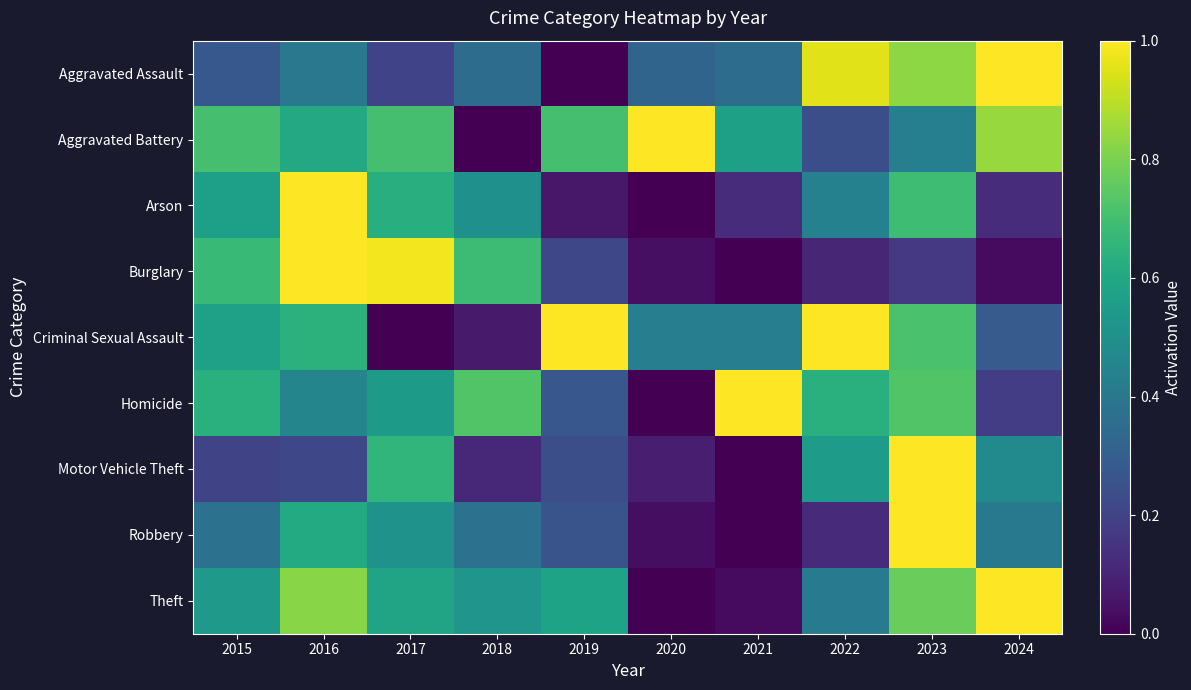

Reading left to right, transcribe all the data shown in this chart.

Aggravated Assault: 2015=0.3	2016=0.4	2017=0.2	2018=0.4	2019=0.0	2020=0.3	2021=0.4	2022=1.0	2023=0.8	2024=1.0
Aggravated Battery: 2015=0.7	2016=0.6	2017=0.7	2018=0.0	2019=0.7	2020=1.0	2021=0.6	2022=0.2	2023=0.4	2024=0.8
Arson: 2015=0.6	2016=1.0	2017=0.6	2018=0.5	2019=0.1	2020=0.0	2021=0.1	2022=0.4	2023=0.7	2024=0.1
Burglary: 2015=0.7	2016=1.0	2017=1.0	2018=0.7	2019=0.2	2020=0.0	2021=0.0	2022=0.1	2023=0.2	2024=0.0
Criminal Sexual Assault: 2015=0.6	2016=0.6	2017=0.0	2018=0.1	2019=1.0	2020=0.4	2021=0.4	2022=1.0	2023=0.7	2024=0.3
Homicide: 2015=0.6	2016=0.5	2017=0.5	2018=0.7	2019=0.3	2020=0.0	2021=1.0	2022=0.6	2023=0.7	2024=0.2
Motor Vehicle Theft: 2015=0.2	2016=0.2	2017=0.7	2018=0.1	2019=0.2	2020=0.1	2021=0.0	2022=0.6	2023=1.0	2024=0.5
Robbery: 2015=0.4	2016=0.6	2017=0.5	2018=0.4	2019=0.3	2020=0.0	2021=0.0	2022=0.1	2023=1.0	2024=0.4
Theft: 2015=0.5	2016=0.8	2017=0.6	2018=0.5	2019=0.6	2020=0.0	2021=0.0	2022=0.4	2023=0.8	2024=1.0